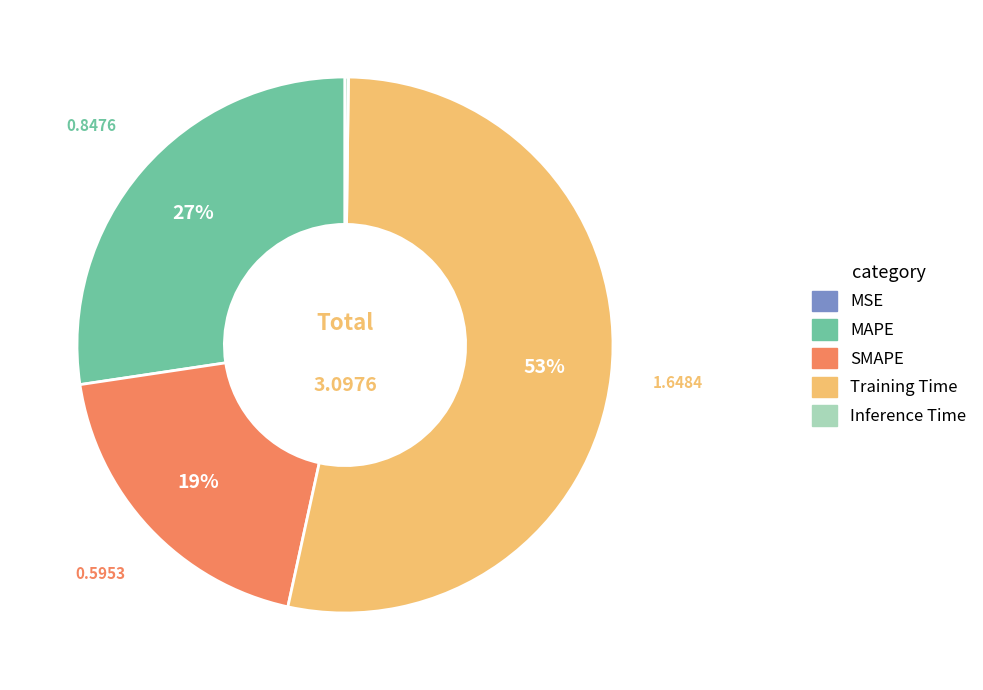

Between SMAPE and MAPE, which is larger?

MAPE